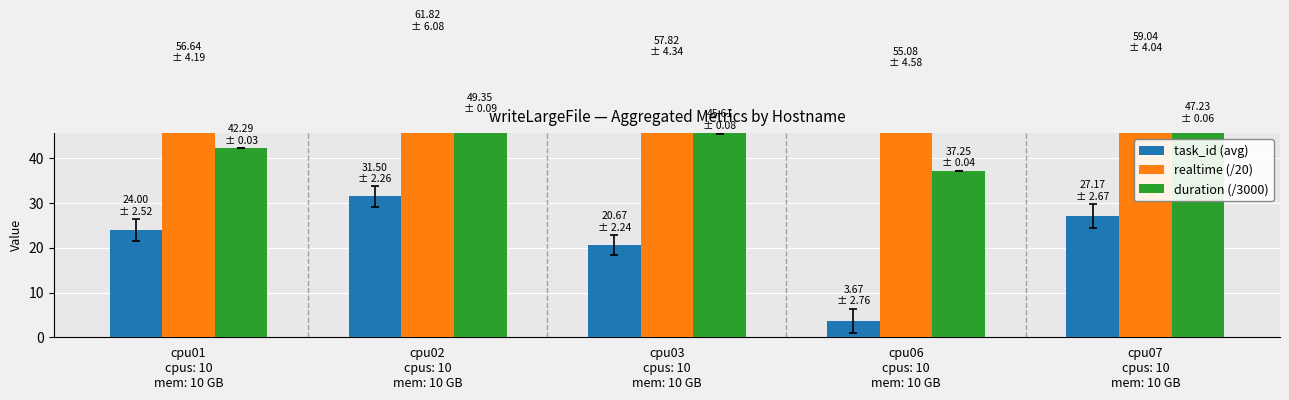

What is the value of the duration (/3000) bar at the 1st from the left?

42.3